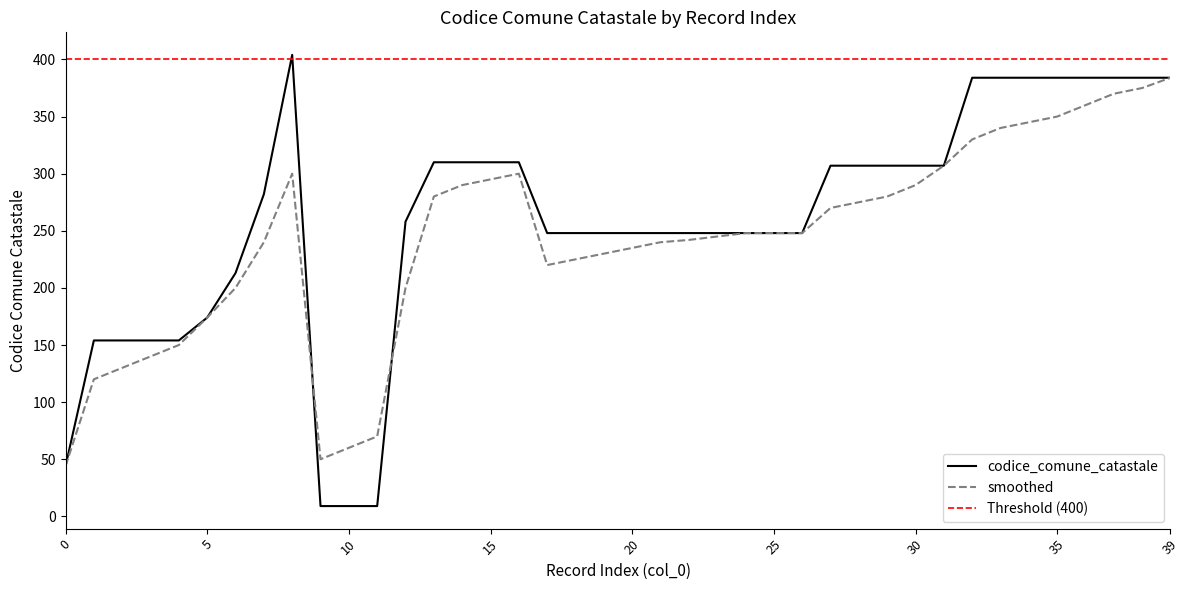

The value of smoothed at 16 is 469. True or false?

False